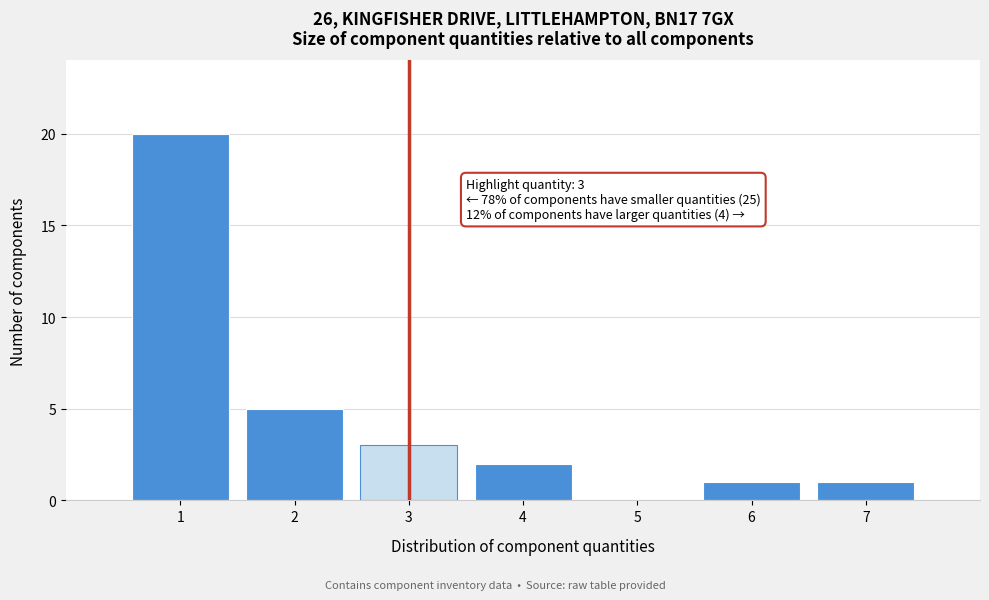

Over which range of the x-axis is the bar tallest?

0.5 to 1.5